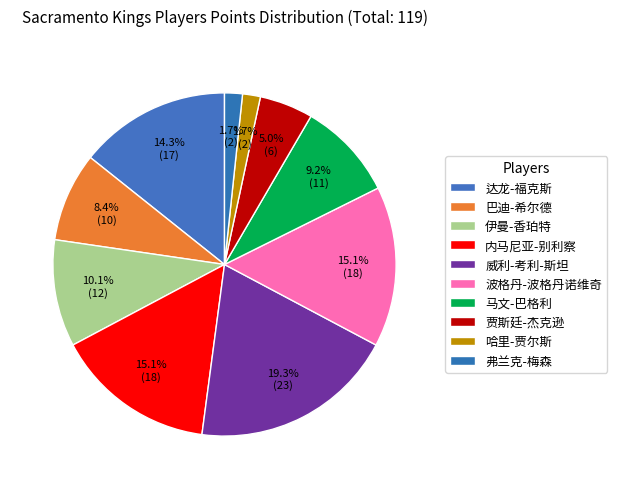

Approximately how many times larger is the value at 达龙-福克斯 compared to 波格丹-波格丹诺维奇?

0.9